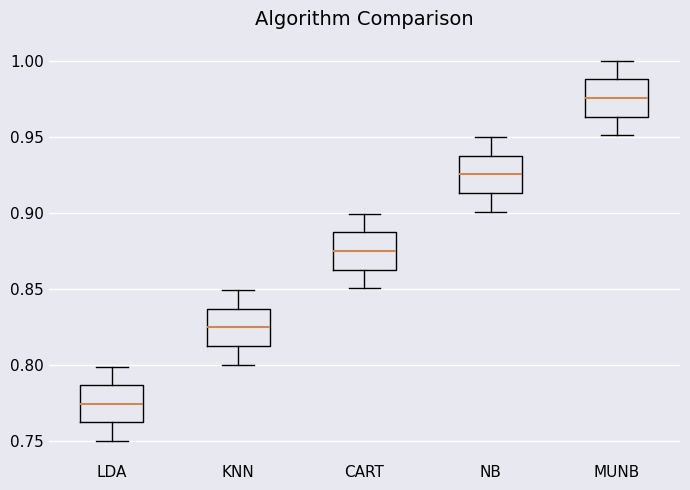

Where does the upper whisker of the box for LDA end on the y-axis? The values are not printed on the chart, so give them approximately, as read against the axis.

0.800